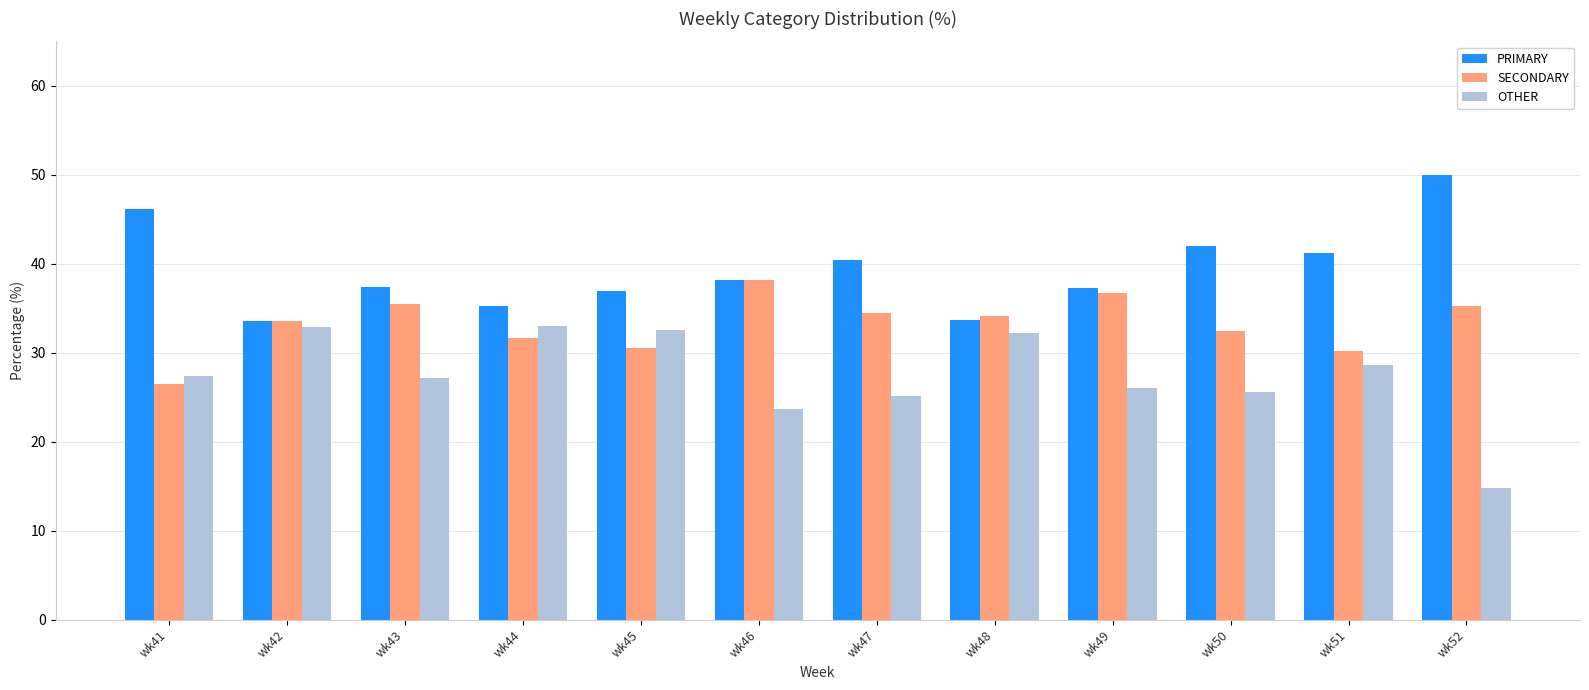

The OTHER series shows 9.5 at wk50. True or false?

False